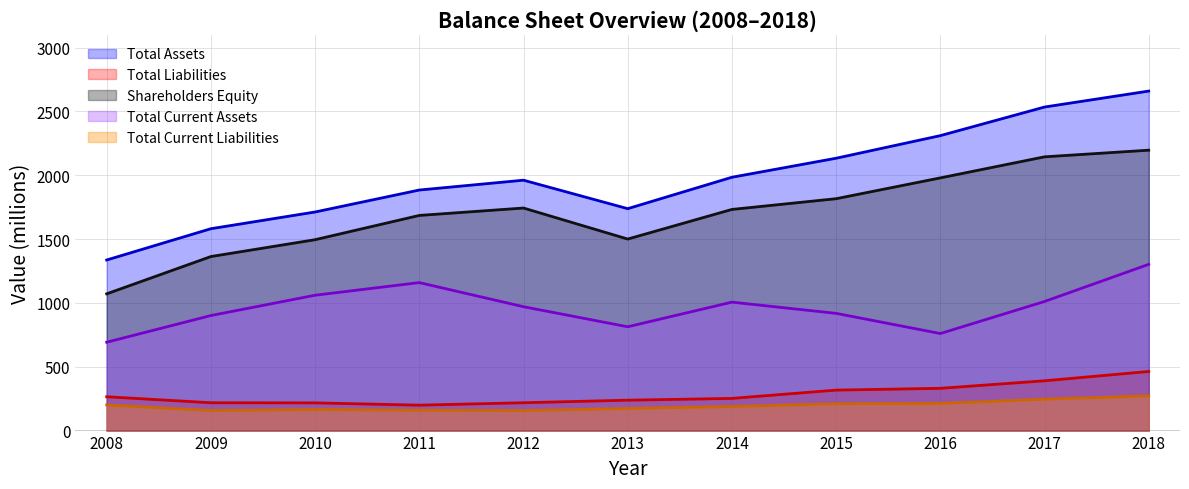

True or false: Total Assets and Total Liabilities intersect in this chart.

False